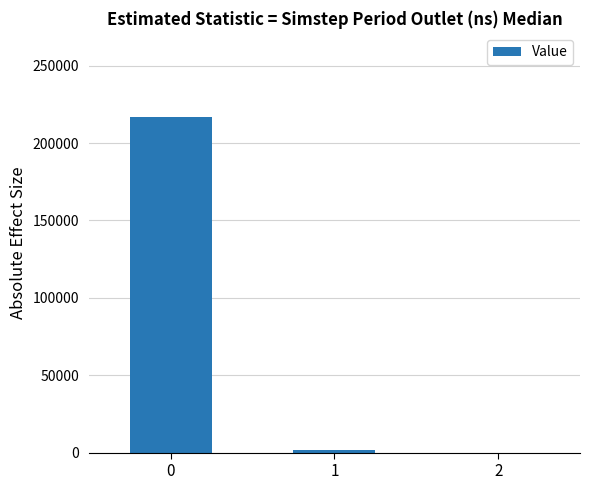

Is it true that the value at 1 is 1530.4?

True